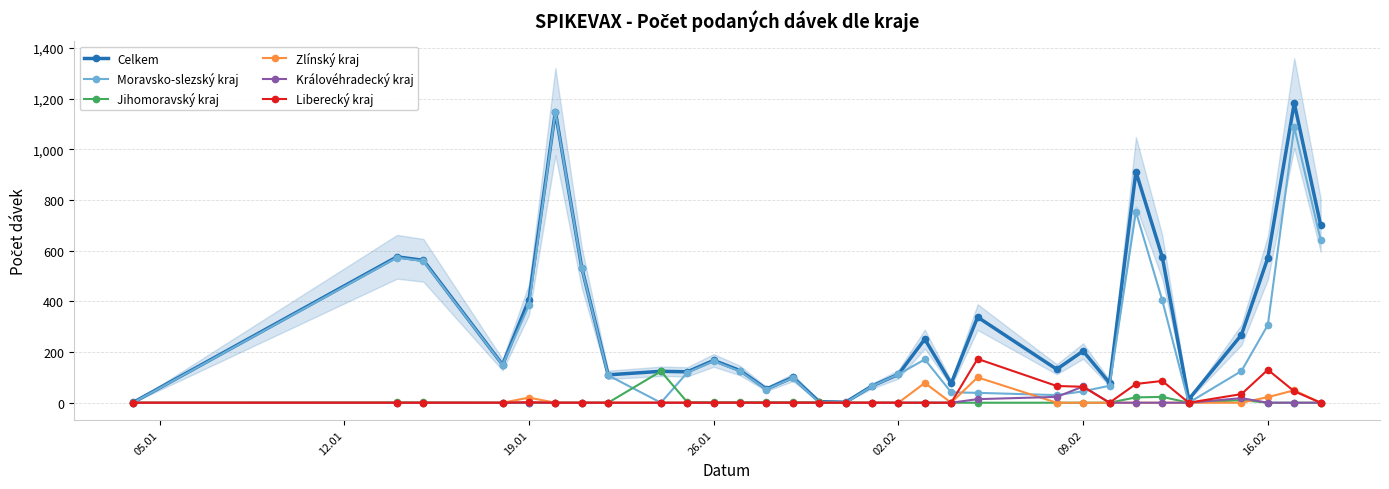

True or false: Moravsko-slezský kraj has more than 0 points higher than both neighbors.

True